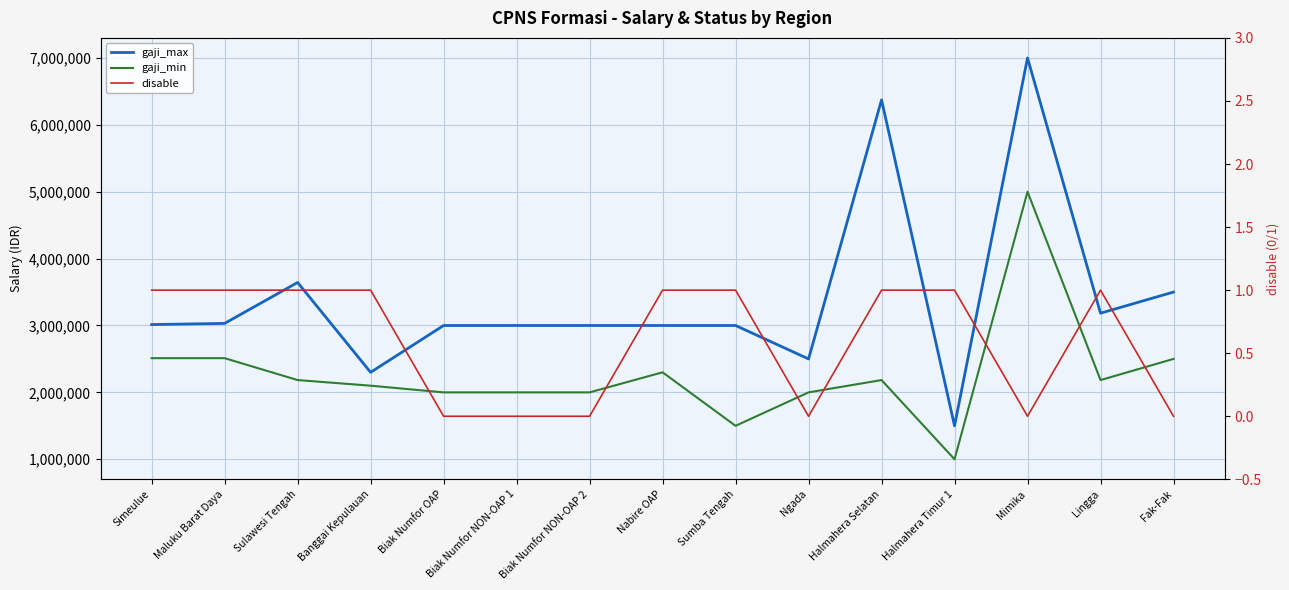

Is it true that gaji_max equals 3000000 at Sumba Tengah?

True